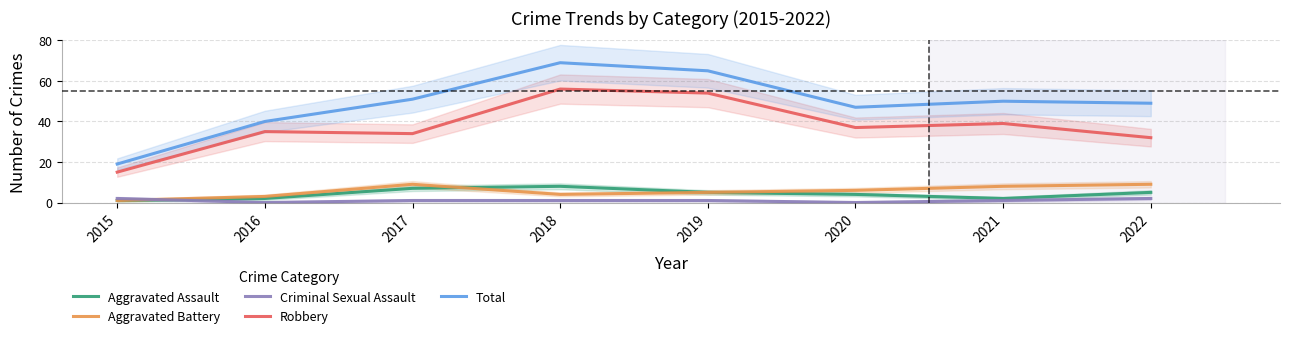

Rank the categories by Aggravated Assault value from lowest to highest.

2015, 2016, 2021, 2020, 2019, 2022, 2017, 2018